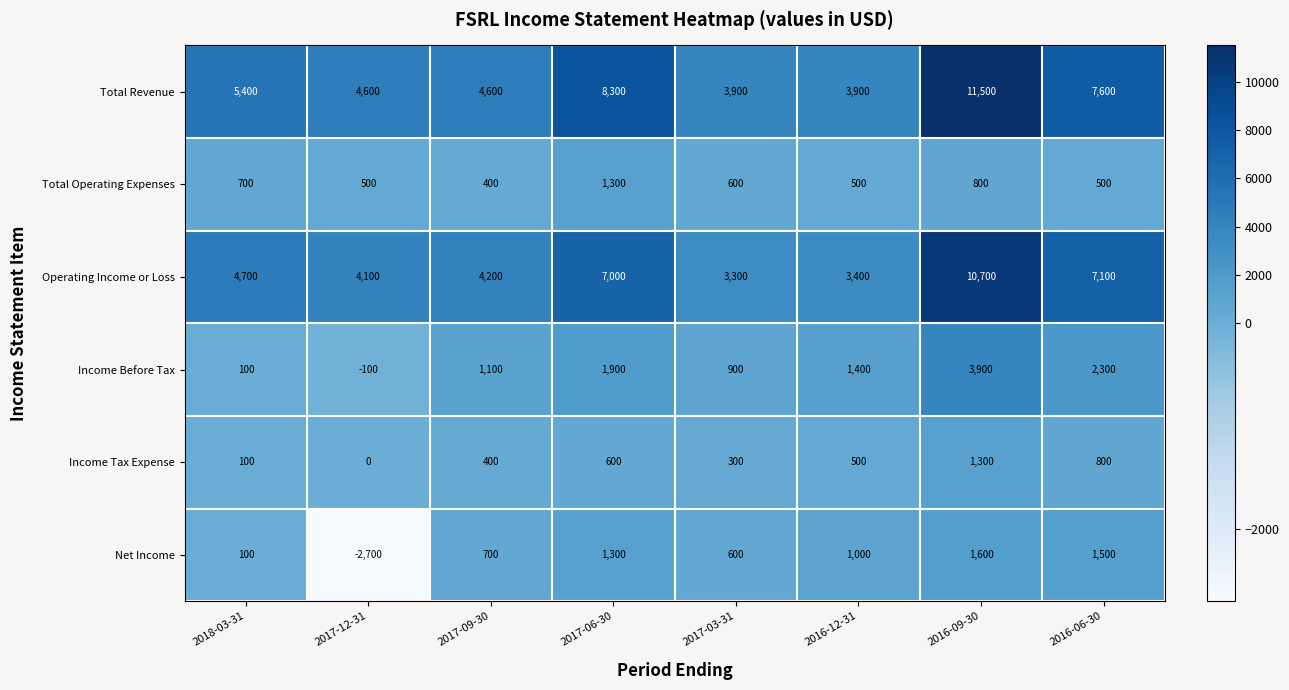

At 2016-09-30, list the series in order from largest to smallest.

Total Revenue, Operating Income or Loss, Income Before Tax, Net Income, Income Tax Expense, Total Operating Expenses